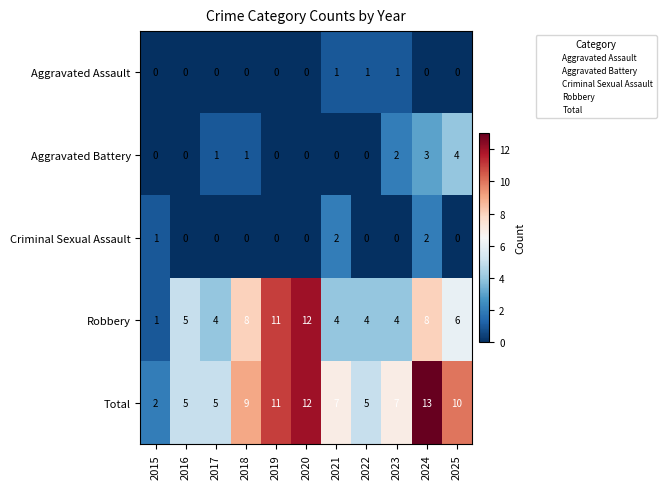

Which series has the largest total across all categories?

Total